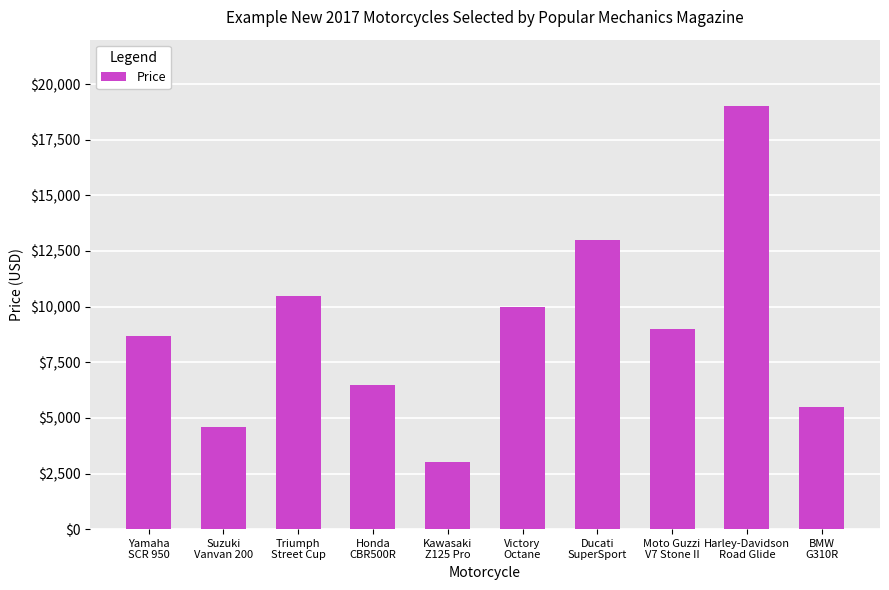

At which label does the data first exceed 9000?

Triumph
Street Cup